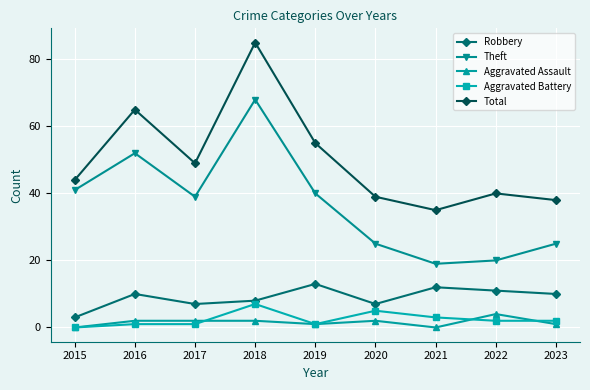

How many lines are shown in the chart?

5